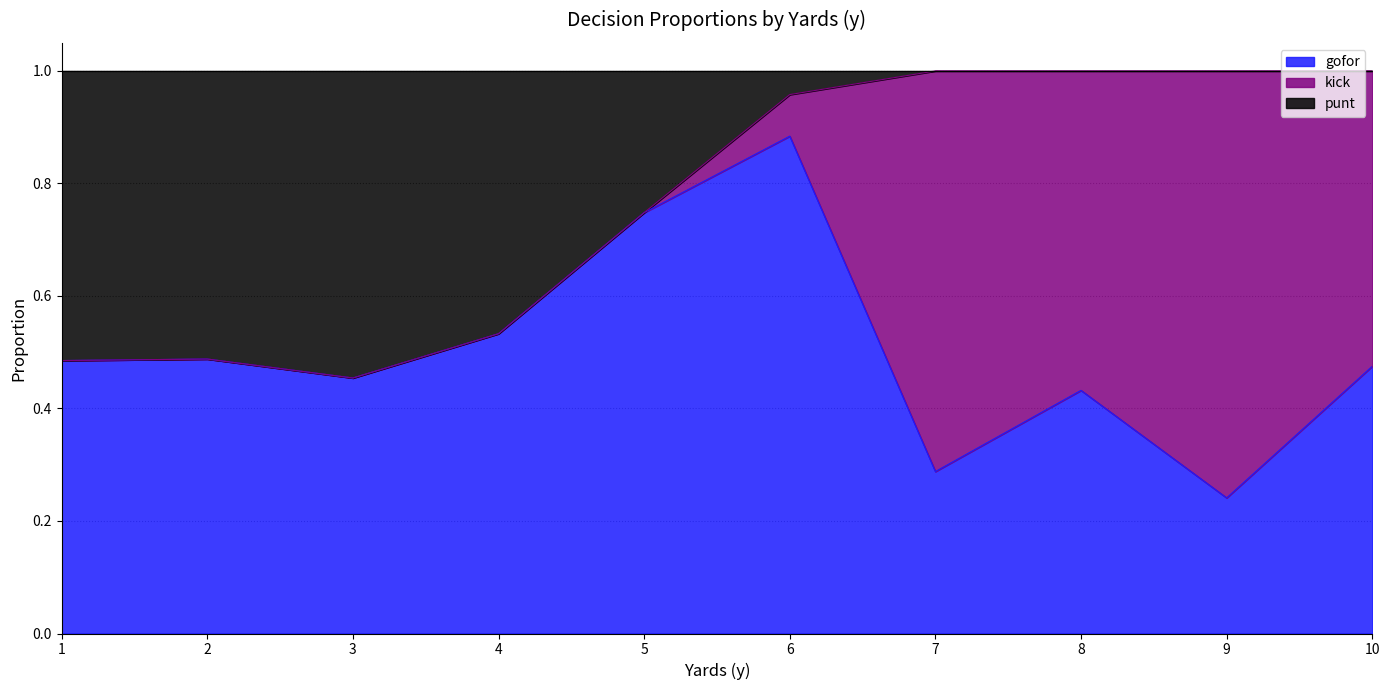

Is it true that gofor equals 0.1 at 7?

False